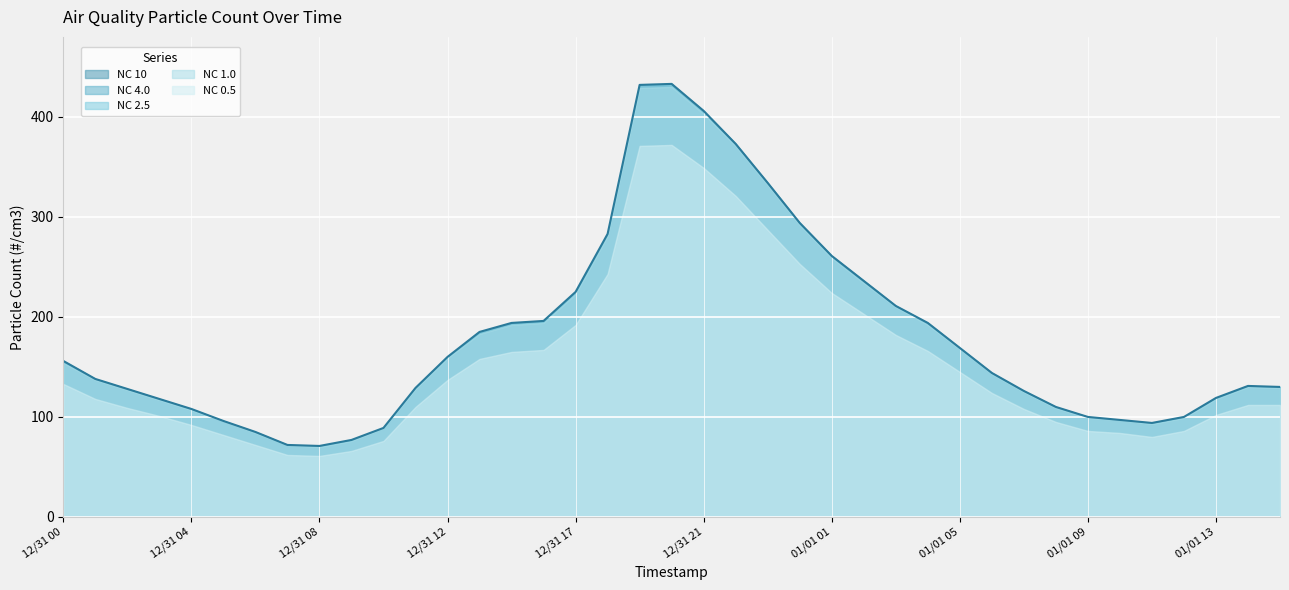

What is the difference between the highest and lowest values at 12/31 17?

33